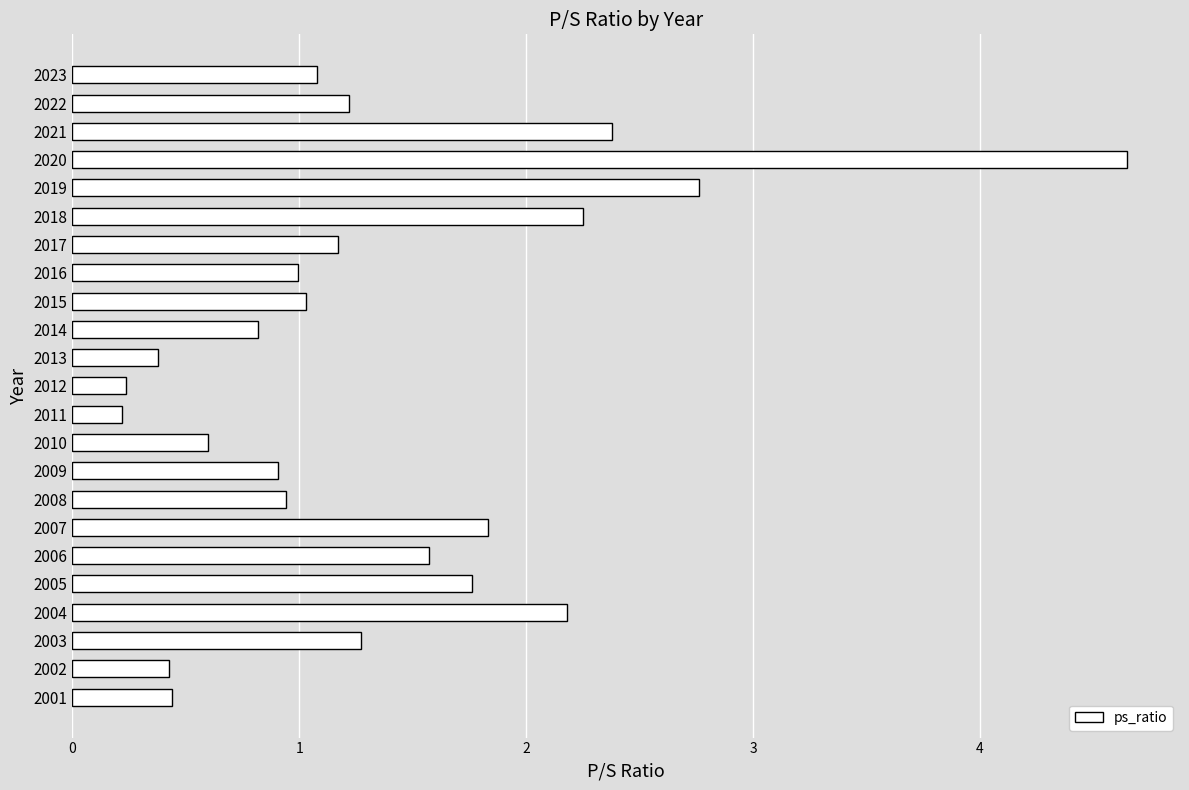

Is it true that the value at 2017 is 0.8?

False